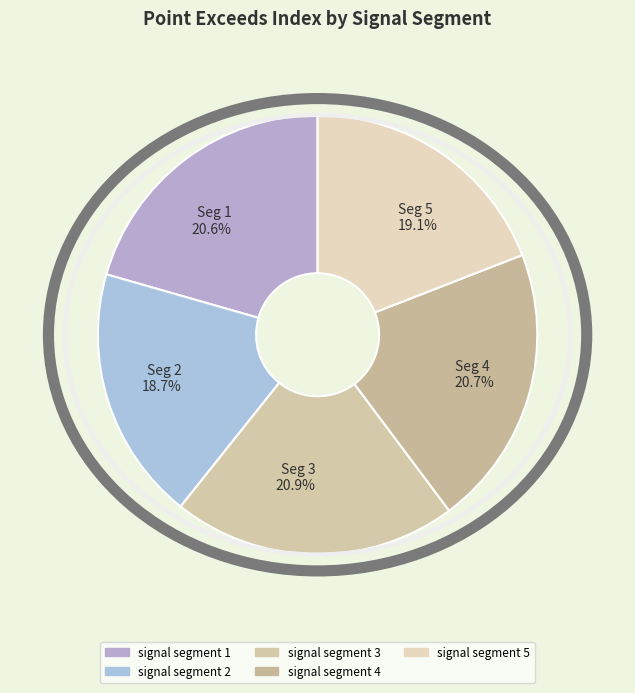

Is signal segment 1 the majority of the pie?

No